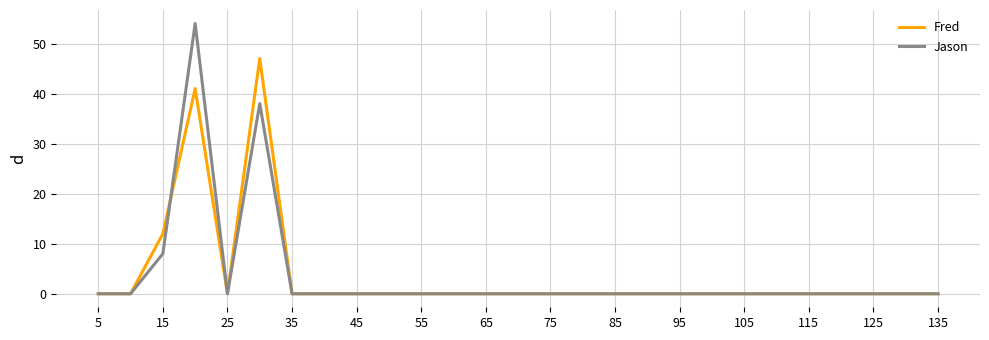

Which series has the widest spread of values?

Jason